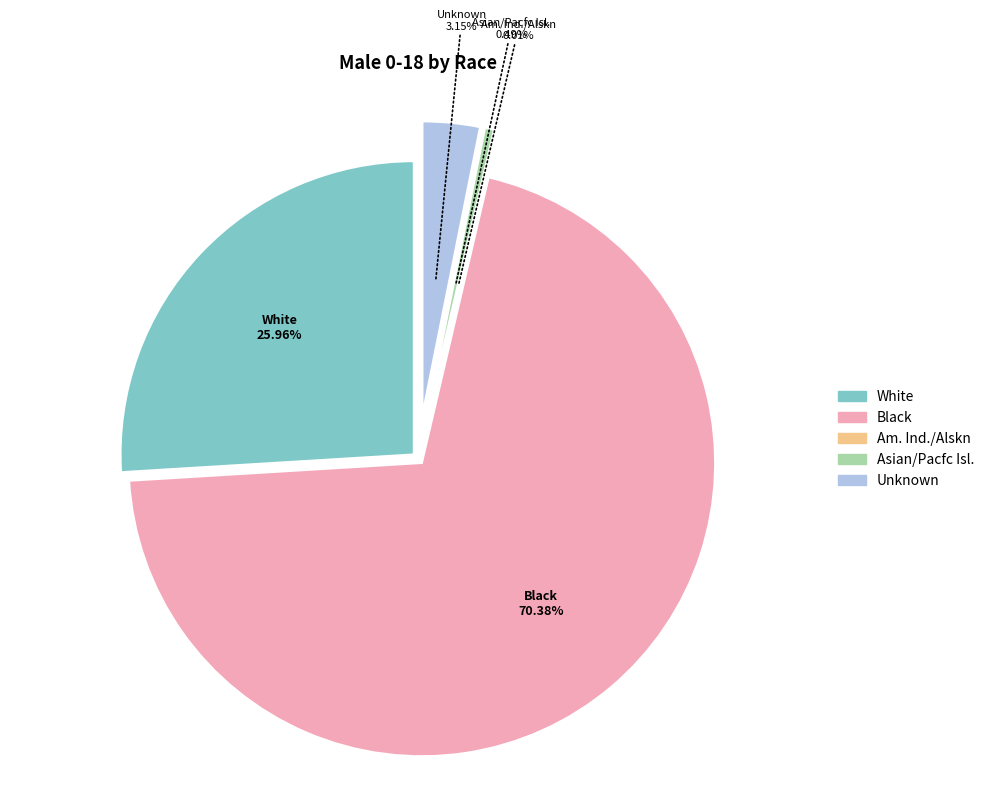

How many slices are in this pie chart?

5